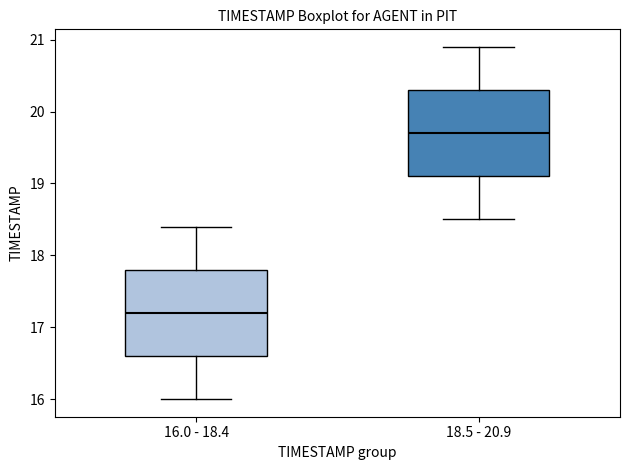

Reading left to right, transcribe this box plot: for each box, give where its median line is, the range the box spans, and where its two whiskers end, as read against the y-axis. The values are not printed on the chart, so give them approximately, as read against the axis.

16.0 - 18.4: median 17.2, box 16.6 to 17.8, whiskers 16.0 to 18.4
18.5 - 20.9: median 19.7, box 19.1 to 20.3, whiskers 18.5 to 20.9